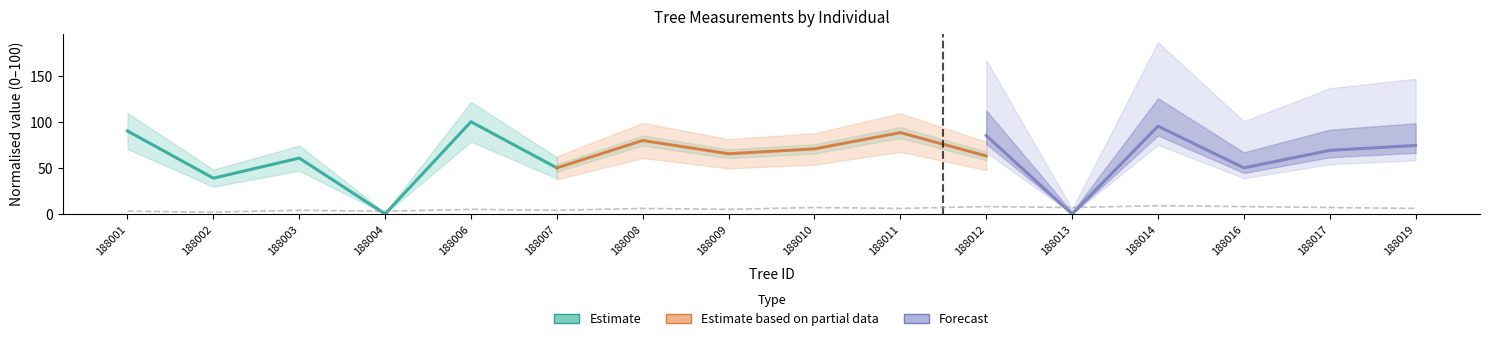

Which series has the largest range (max minus min)?

Estimate